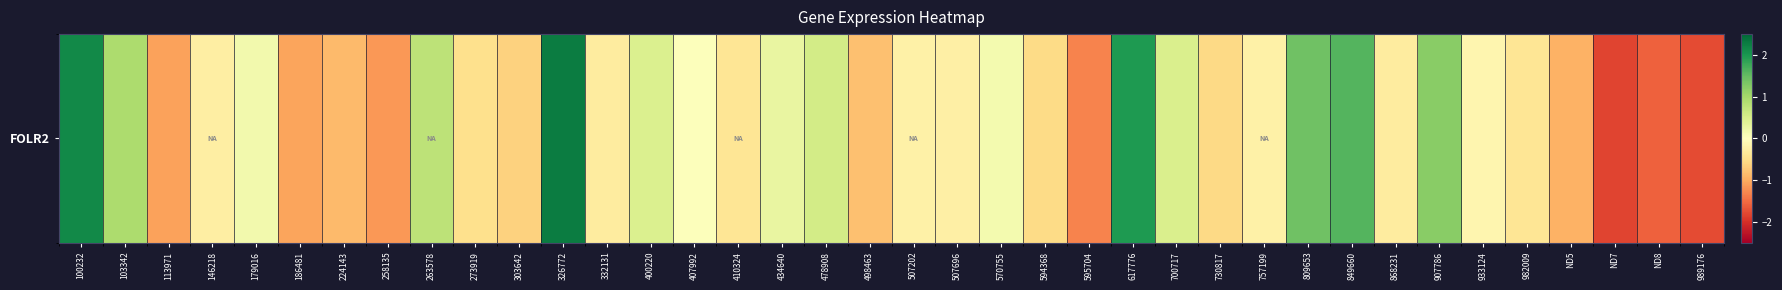

How many categories are shown in the chart?

38